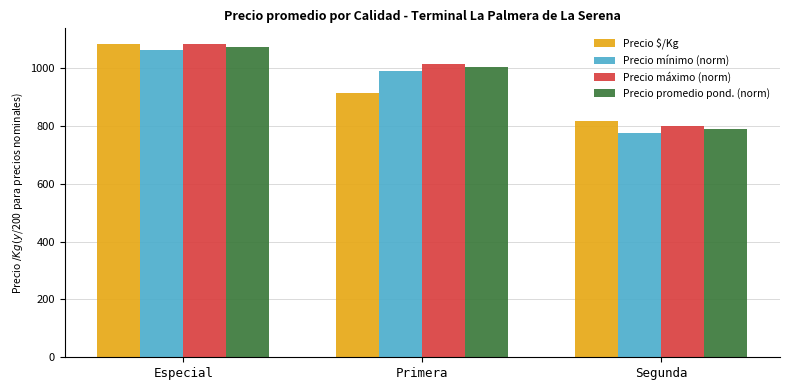

How many bars are there in total?

12